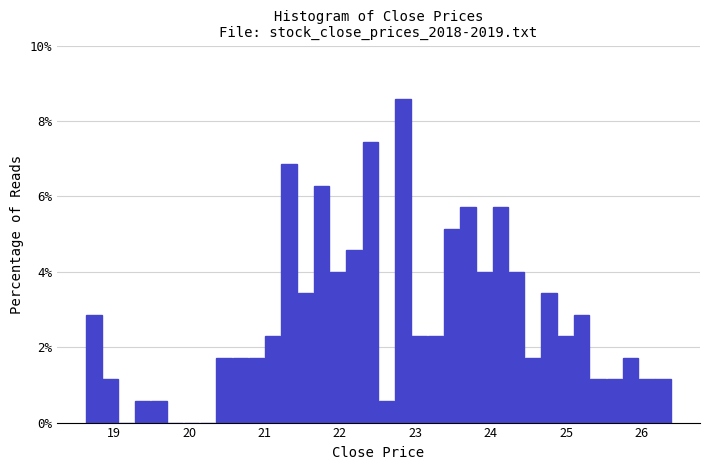

Around what value on the x-axis is the tallest bar? Give the approximate position of its centre, as read against the axis.

22.8